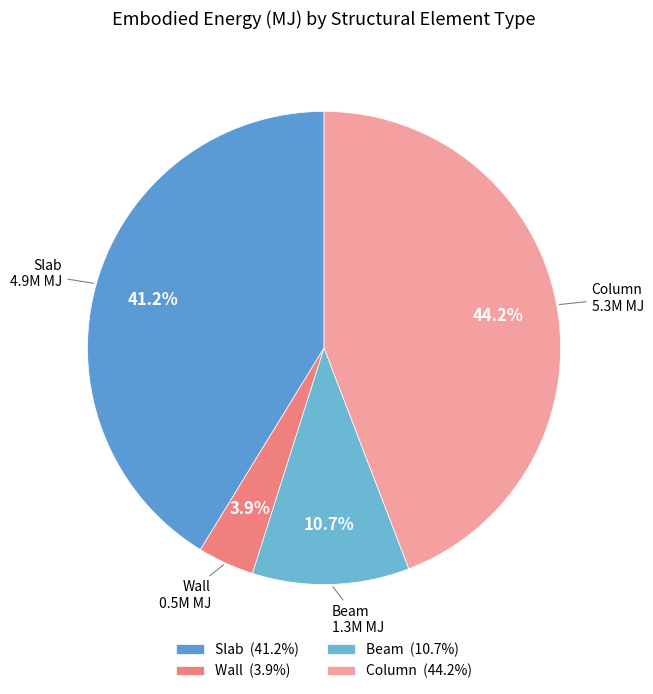

Which category has the biggest portion of the pie?

Column